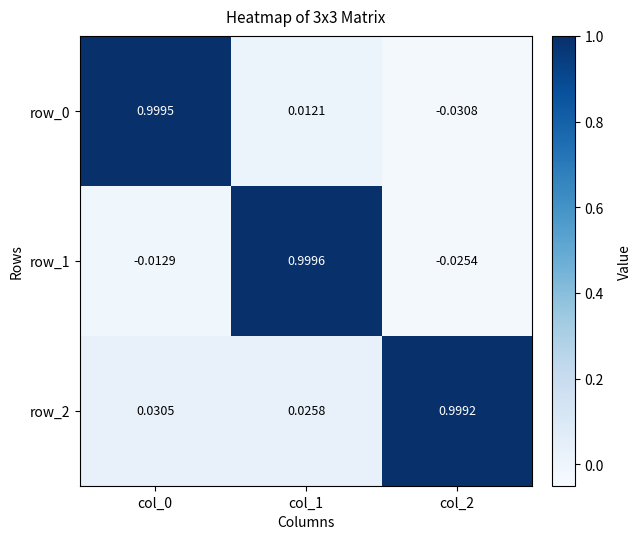

At which label does row_1 reach its peak?

col_1